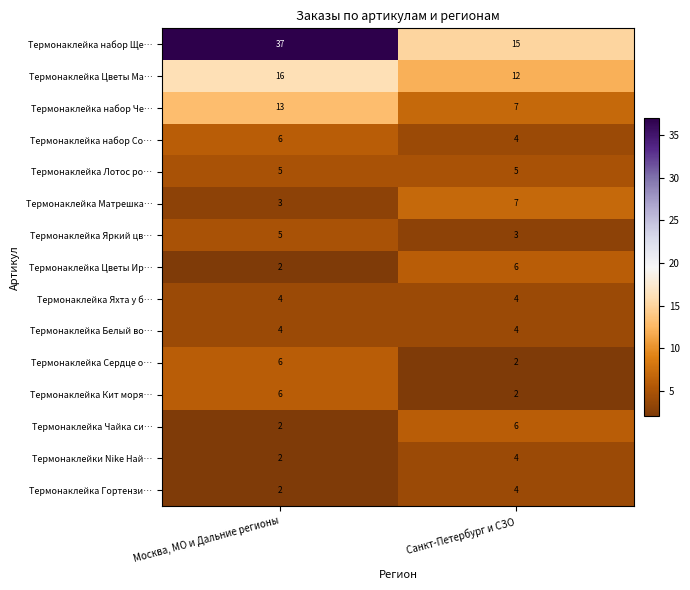

Reading left to right, what are all the values shown in this chart?

Термонаклейка набор Ще…: Москва, МО и Дальние регионы=37	Санкт-Петербург и СЗО=15
Термонаклейка Цветы Ма…: Москва, МО и Дальние регионы=16	Санкт-Петербург и СЗО=12
Термонаклейка набор Че…: Москва, МО и Дальние регионы=13	Санкт-Петербург и СЗО=7
Термонаклейка набор Со…: Москва, МО и Дальние регионы=6	Санкт-Петербург и СЗО=4
Термонаклейка Лотос ро…: Москва, МО и Дальние регионы=5	Санкт-Петербург и СЗО=5
Термонаклейка Матрешка…: Москва, МО и Дальние регионы=3	Санкт-Петербург и СЗО=7
Термонаклейка Яркий цв…: Москва, МО и Дальние регионы=5	Санкт-Петербург и СЗО=3
Термонаклейка Цветы Ир…: Москва, МО и Дальние регионы=2	Санкт-Петербург и СЗО=6
Термонаклейка Яхта у б…: Москва, МО и Дальние регионы=4	Санкт-Петербург и СЗО=4
Термонаклейка Белый во…: Москва, МО и Дальние регионы=4	Санкт-Петербург и СЗО=4
Термонаклейка Сердце о…: Москва, МО и Дальние регионы=6	Санкт-Петербург и СЗО=2
Термонаклейка Кит моря…: Москва, МО и Дальние регионы=6	Санкт-Петербург и СЗО=2
Термонаклейка Чайка си…: Москва, МО и Дальние регионы=2	Санкт-Петербург и СЗО=6
Термонаклейки Nike Най…: Москва, МО и Дальние регионы=2	Санкт-Петербург и СЗО=4
Термонаклейка Гортензи…: Москва, МО и Дальние регионы=2	Санкт-Петербург и СЗО=4